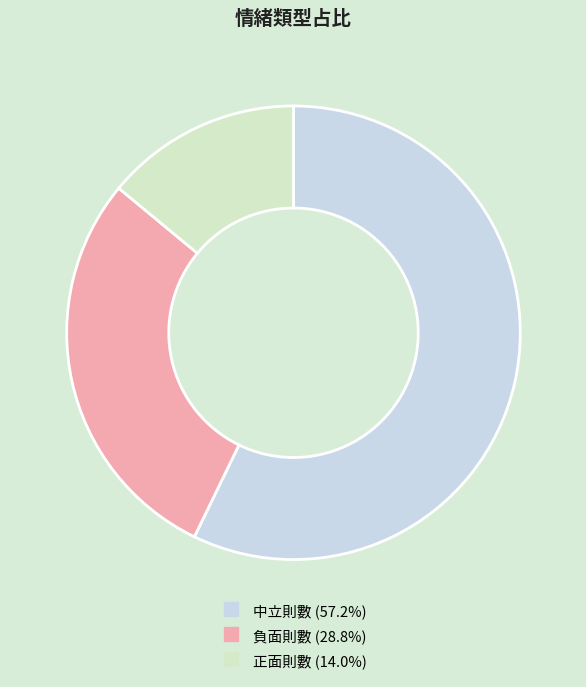

Rank the categories by value from highest to lowest.

中立則數, 負面則數, 正面則數